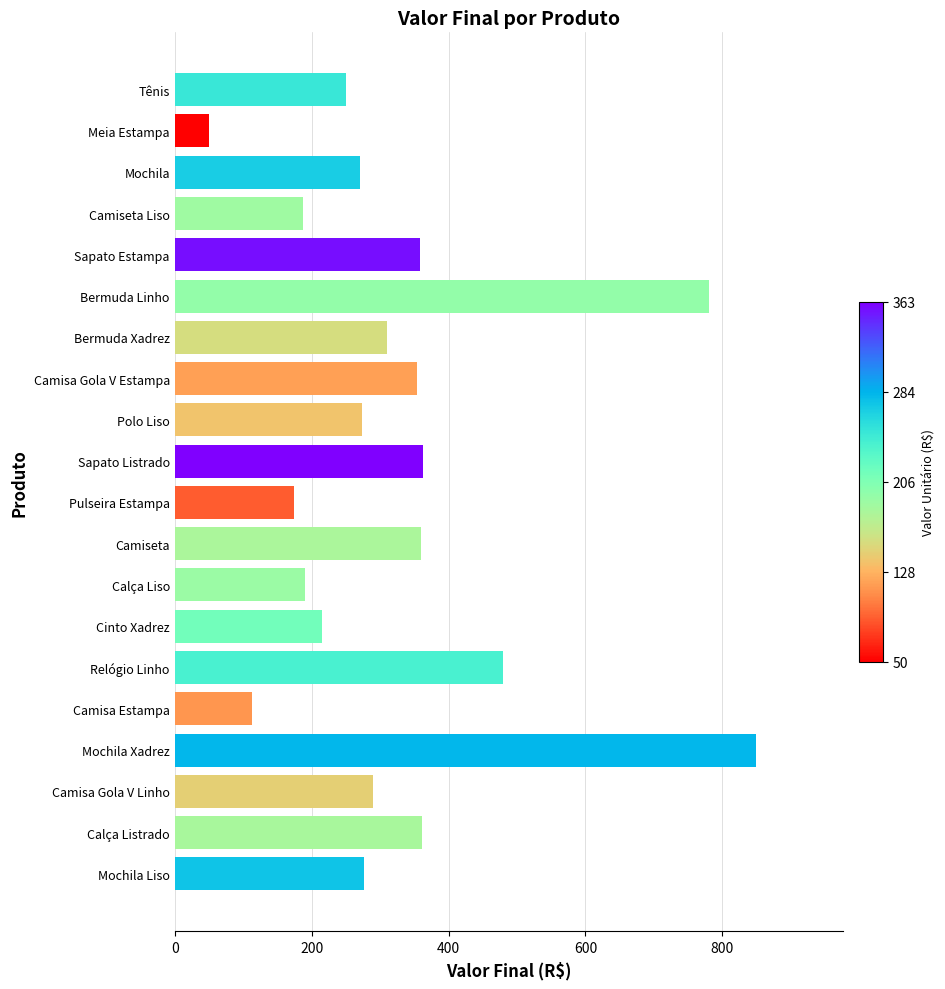

What is the smallest value displayed?

50